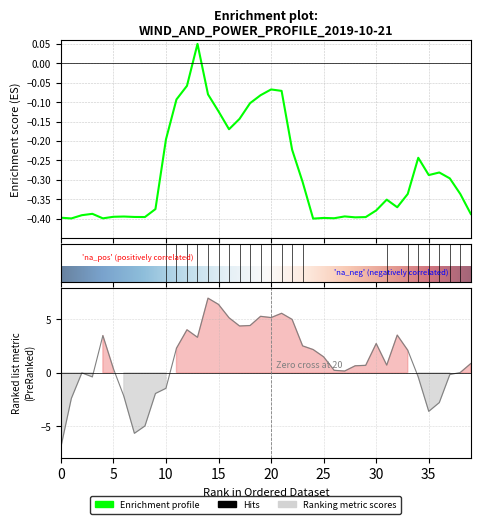

True or false: Power (MW) has more than 1 interior local peaks.

True